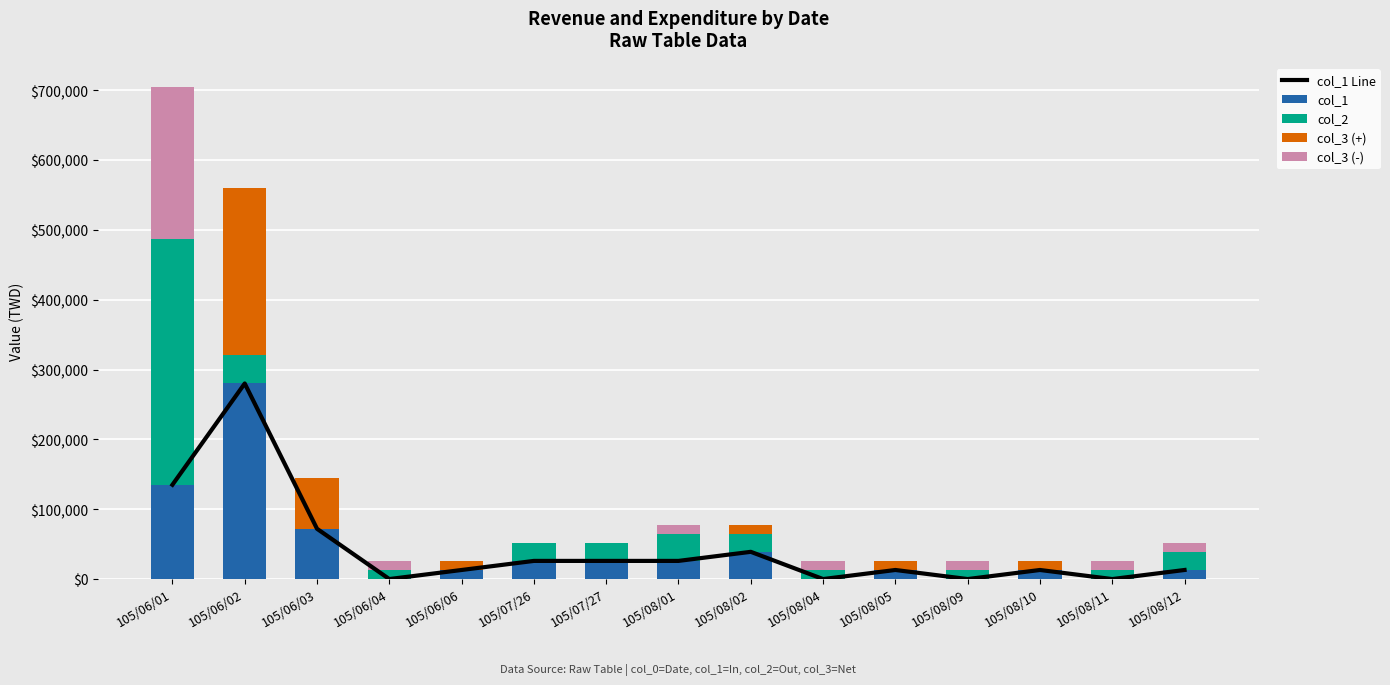

Is it true that col_1 Line equals 26000 at 105/08/01?

True